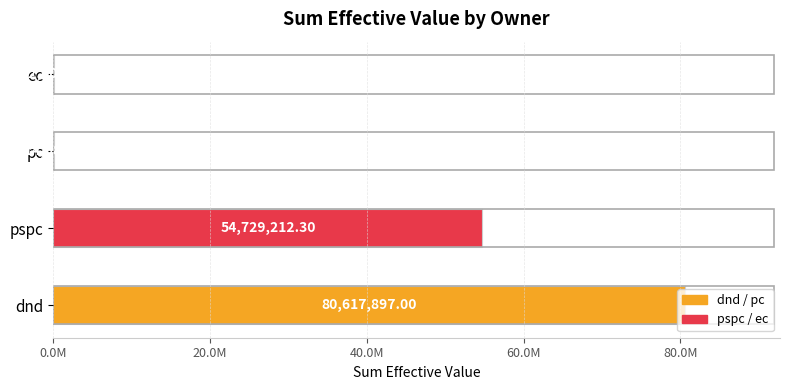

Are the bars horizontal?

Yes